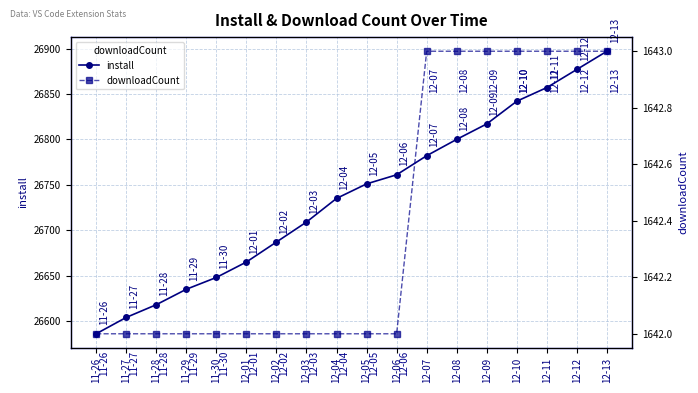

Which series has the largest total across all categories?

install